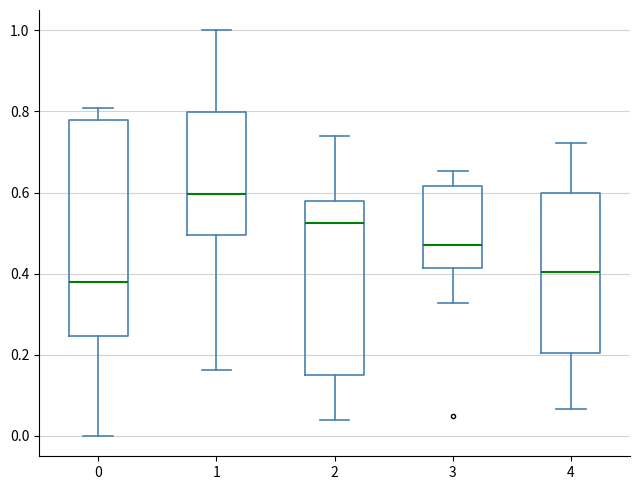

Reading left to right, read every box against the y-axis: the position of its median line, the range the box covers, and the ends of its whiskers. The values are not printed on the chart, so give them approximately, as read against the axis.

0: median 0.38, box 0.24 to 0.78, whiskers 0.00 to 0.80
1: median 0.60, box 0.50 to 0.80, whiskers 0.16 to 1.00
2: median 0.52, box 0.16 to 0.58, whiskers 0.04 to 0.74
3: median 0.48, box 0.42 to 0.62, whiskers 0.32 to 0.66
4: median 0.40, box 0.20 to 0.60, whiskers 0.06 to 0.72